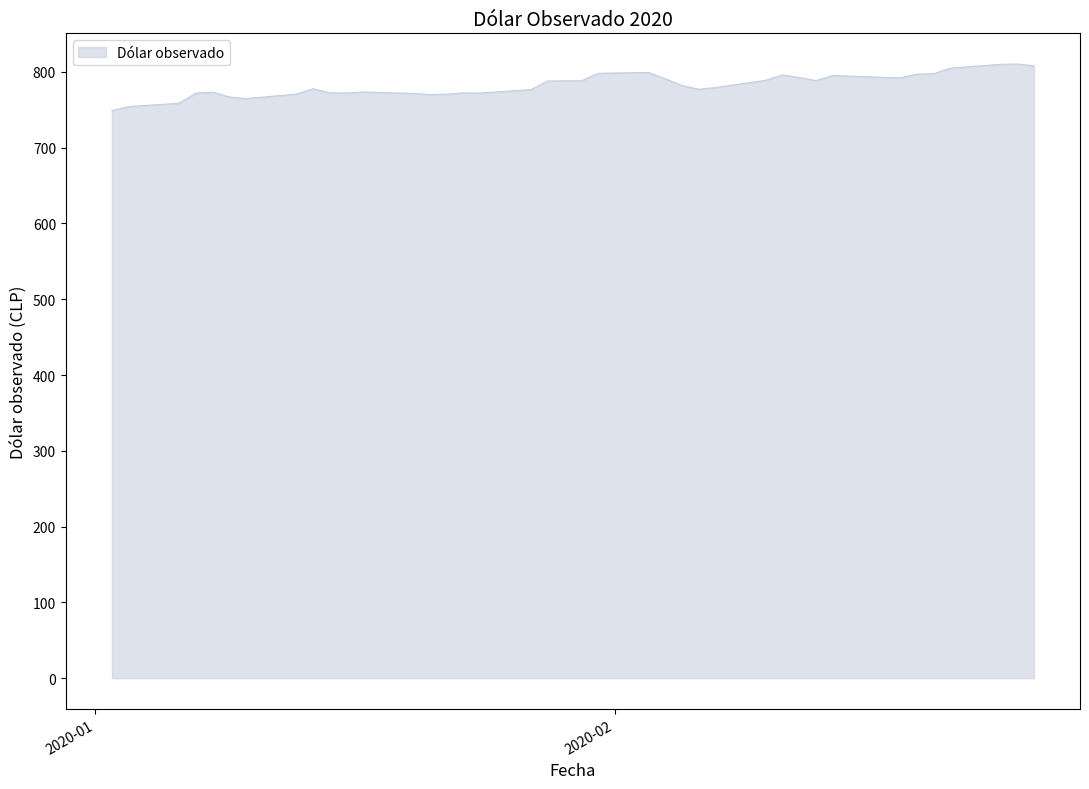

What is the difference between the maximum and minimum values?

61.5